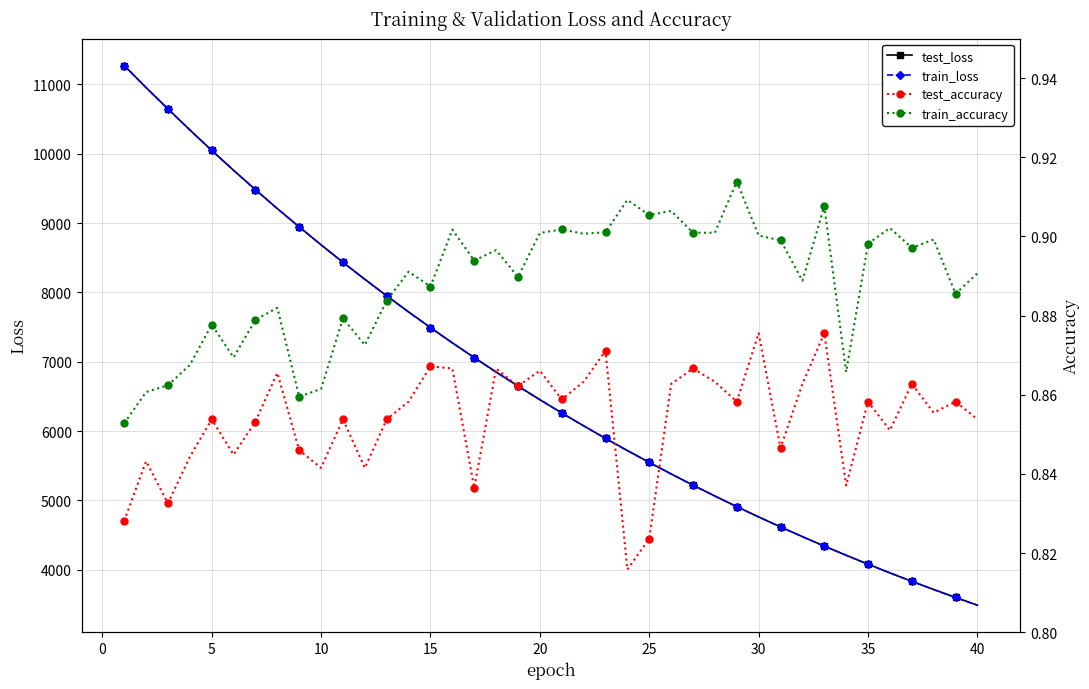

Reading left to right, transcribe all the data shown in this chart.

test_loss: 11270.7	10952.5	10645.2	10342.6	10046.9	9760.0	9480.4	9207.7	8943.8	8685.6	8433.0	8188.4	7950.1	7717.8	7492.1	7272.3	7059.3	6851.3	6649.5	6452.9	6261.7	6075.7	5895.1	5719.3	5548.5	5382.1	5220.8	5063.6	4910.8	4762.6	4618.5	4478.3	4341.8	4210.1	4080.7	3955.5	3834.1	3715.9	3601.3	3489.8
train_loss: 11268.8	10951.8	10643.9	10341.3	10046.0	9759.2	9479.6	9206.9	8942.8	8684.4	8432.3	8187.6	7949.2	7717.1	7491.4	7271.7	7058.4	6850.8	6649.0	6452.3	6261.1	6075.2	5894.6	5718.7	5547.8	5381.7	5220.3	5063.2	4910.4	4762.2	4618.0	4477.9	4341.4	4209.5	4080.4	3955.2	3833.9	3715.6	3601.0	3489.4
test_accuracy: 0.8	0.8	0.8	0.8	0.9	0.8	0.9	0.9	0.8	0.8	0.9	0.8	0.9	0.9	0.9	0.9	0.8	0.9	0.9	0.9	0.9	0.9	0.9	0.8	0.8	0.9	0.9	0.9	0.9	0.9	0.8	0.9	0.9	0.8	0.9	0.9	0.9	0.9	0.9	0.9
train_accuracy: 0.9	0.9	0.9	0.9	0.9	0.9	0.9	0.9	0.9	0.9	0.9	0.9	0.9	0.9	0.9	0.9	0.9	0.9	0.9	0.9	0.9	0.9	0.9	0.9	0.9	0.9	0.9	0.9	0.9	0.9	0.9	0.9	0.9	0.9	0.9	0.9	0.9	0.9	0.9	0.9